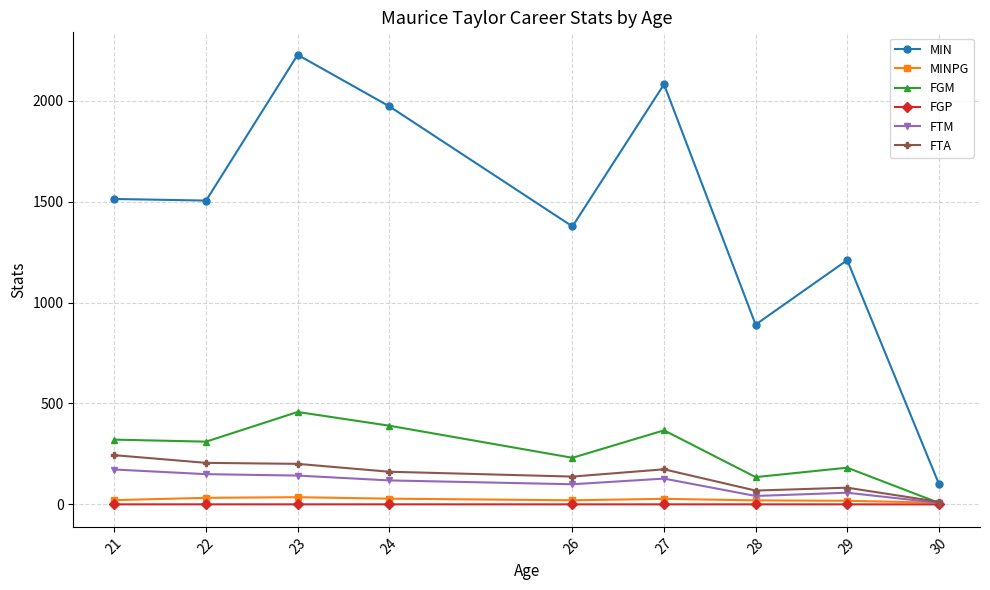

At 23, list the series in order from smallest to largest.

FGP, MINPG, FTM, FTA, FGM, MIN